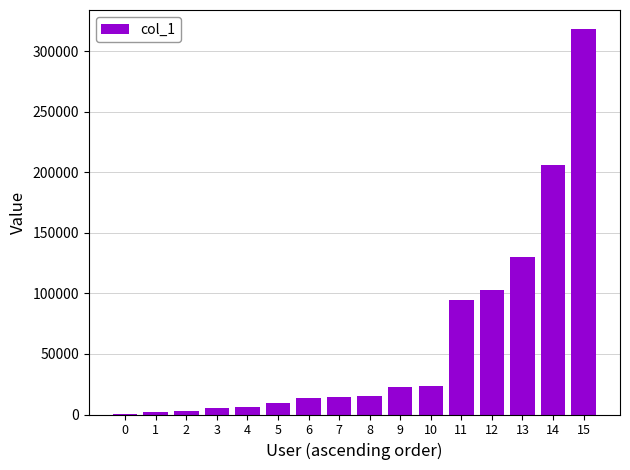

Which has a higher value, 3 or 12?

12